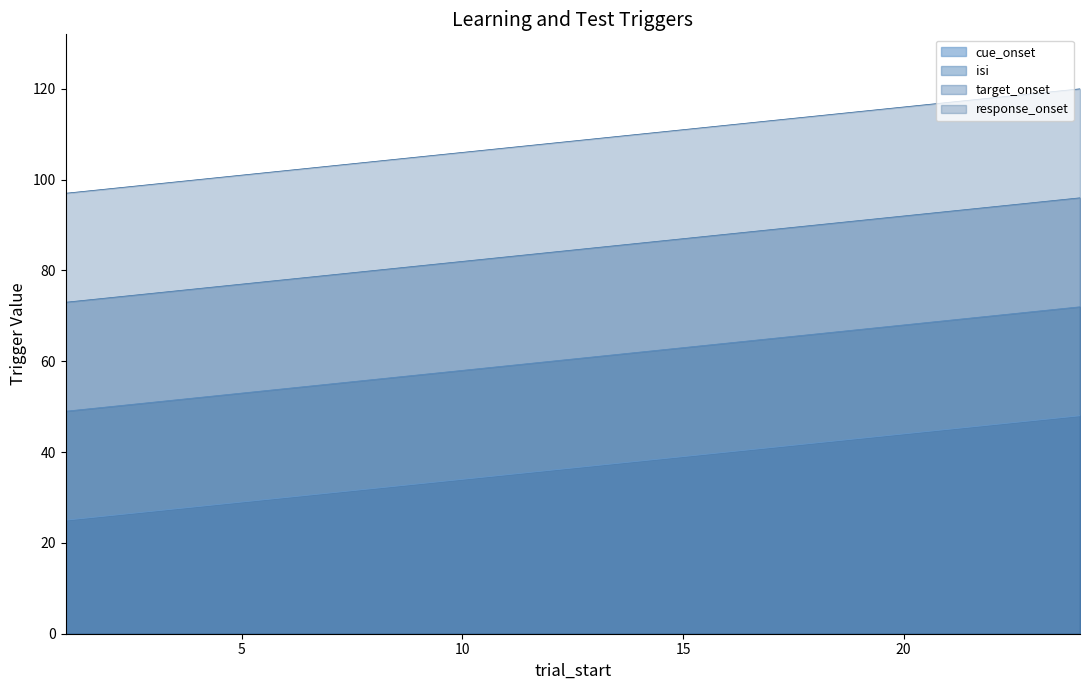

What is the difference between the highest and lowest values at 15?

72